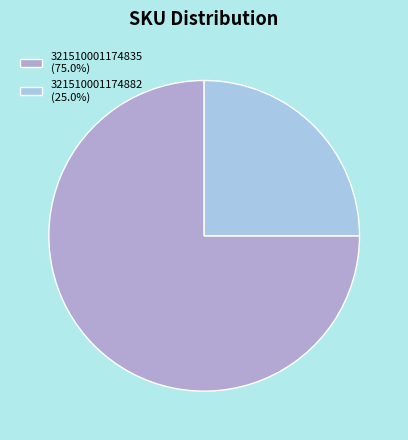

What percentage is the 321510001174882 slice, to the nearest percent?

25%